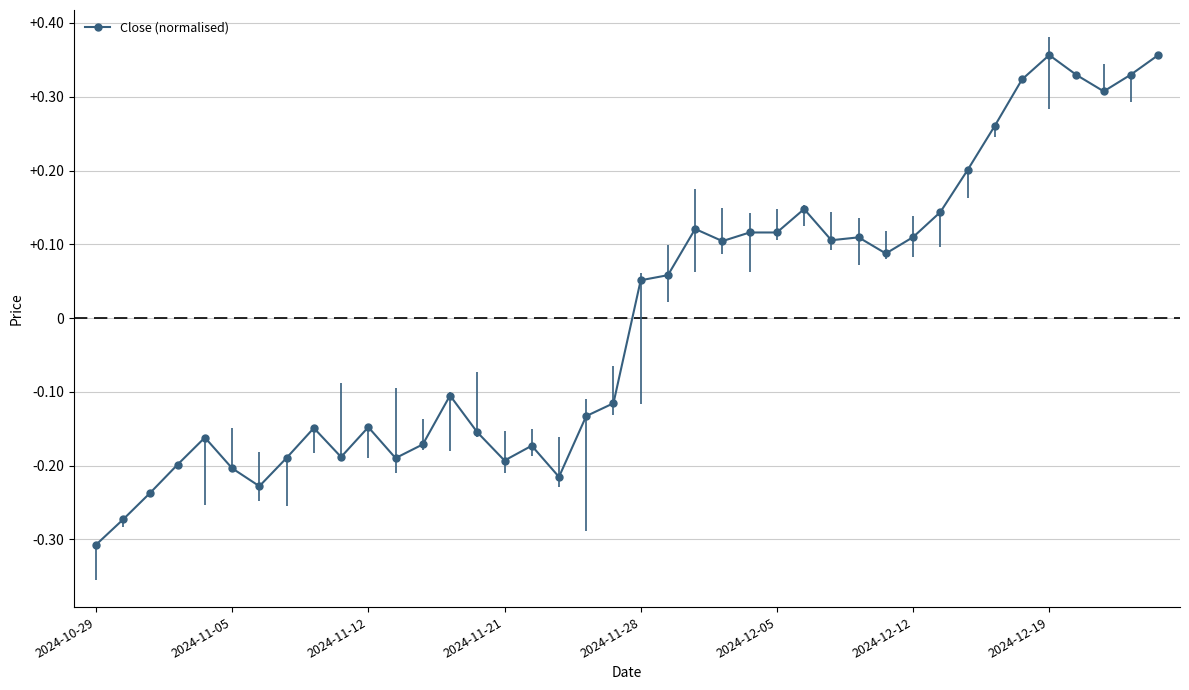

Does the chart have visible grid lines?

Yes